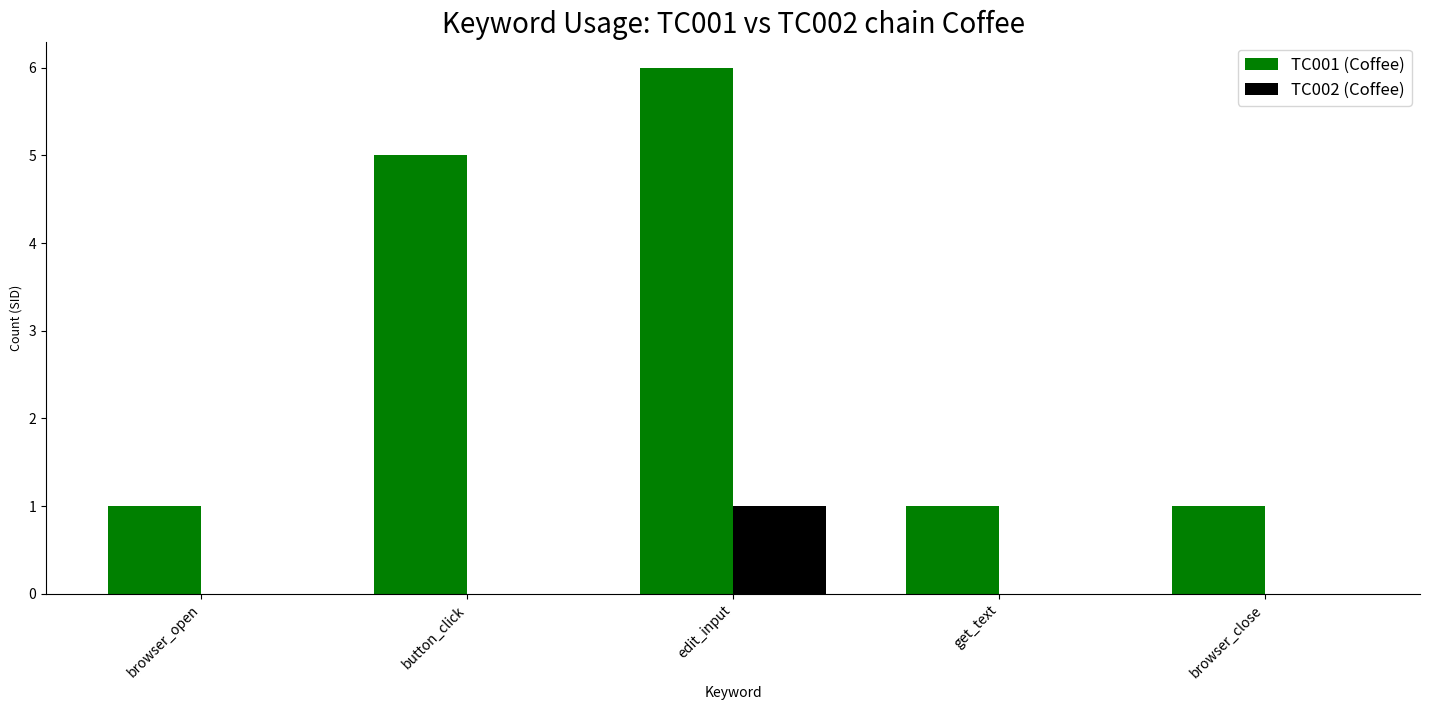

Which series changed the most between browser_open and button_click?

TC001 (Coffee)